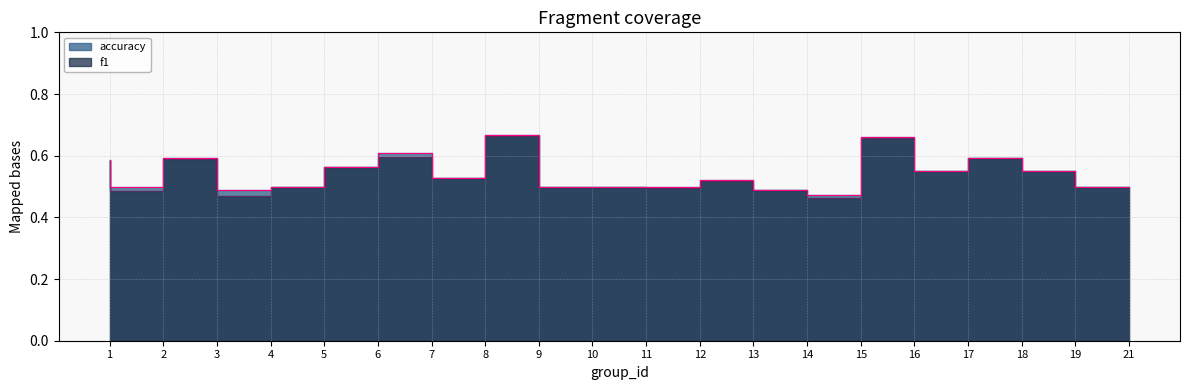

True or false: f1 and accuracy cross at least once.

False